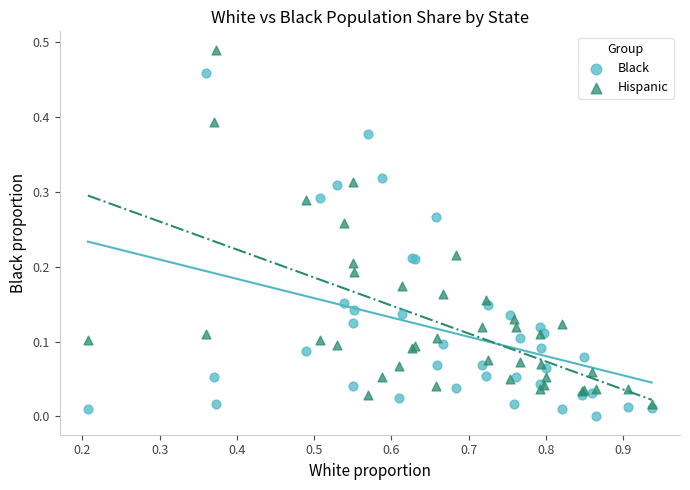

What are all the series names shown in the legend?

Black, Hispanic